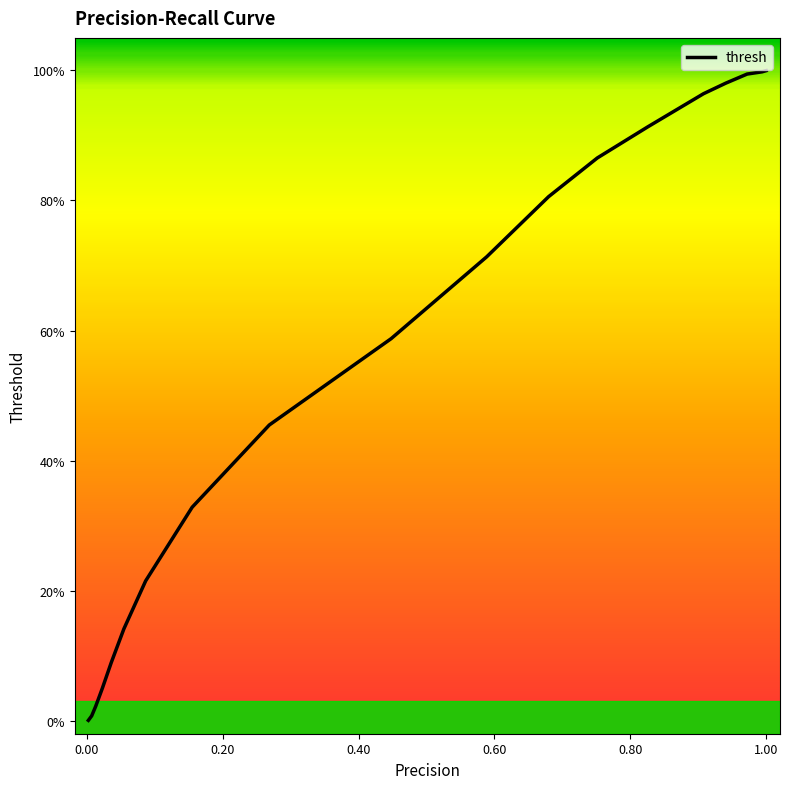

What is the difference between the second highest and second lowest values?

1.0